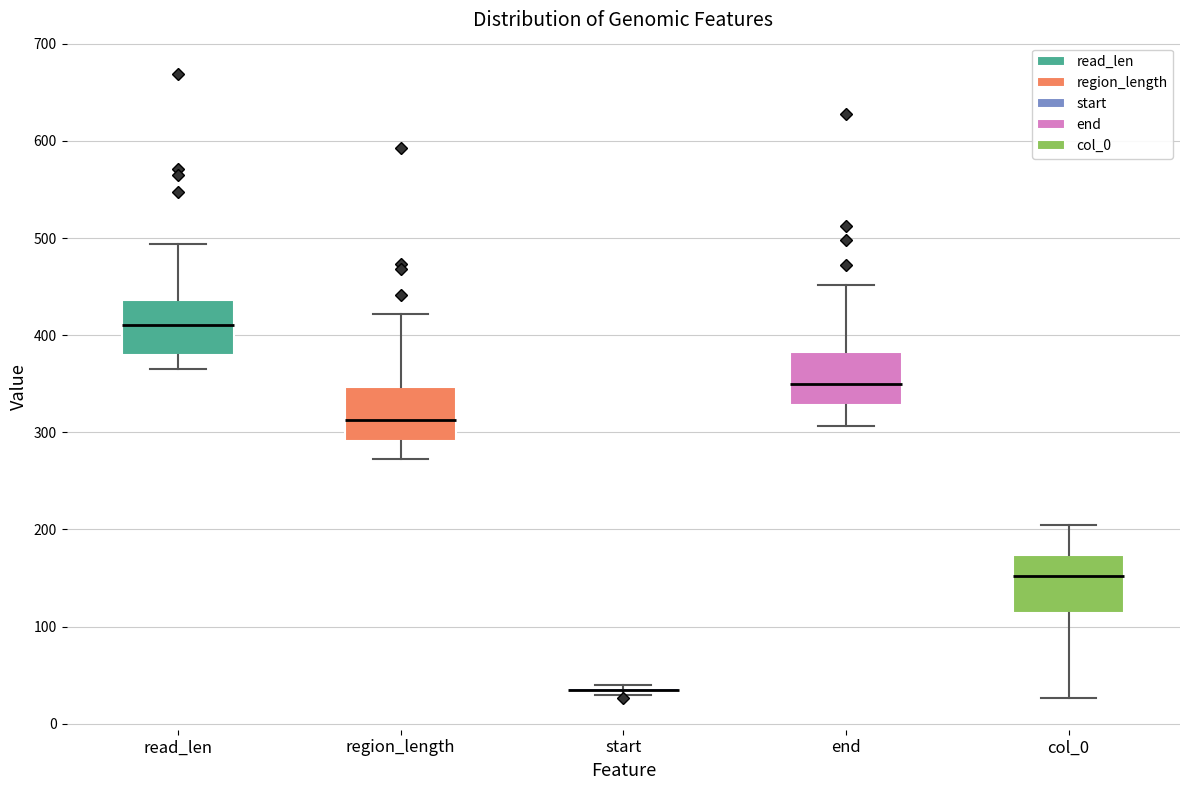

Reading left to right, transcribe this box plot: for each box, give where its median line is, the range the box spans, and where its two whiskers end, as read against the y-axis. The values are not printed on the chart, so give them approximately, as read against the axis.

read_len: median 410, box 380 to 440, whiskers 370 to 490
region_length: median 310, box 290 to 350, whiskers 270 to 420
start: box collapsed to a line at 40, whiskers 30 to 40
end: median 350, box 330 to 380, whiskers 310 to 450
col_0: median 150, box 110 to 170, whiskers 30 to 210